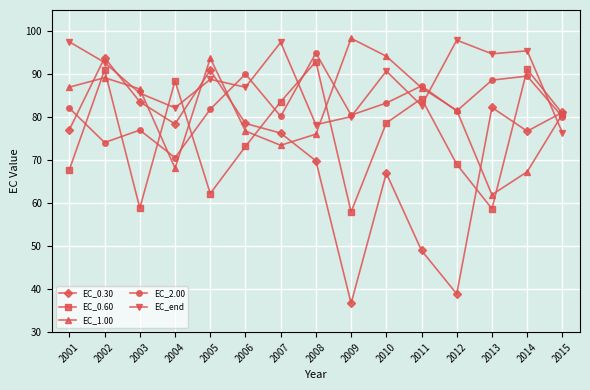

What is the average value of the EC_0.60 series?

76.0